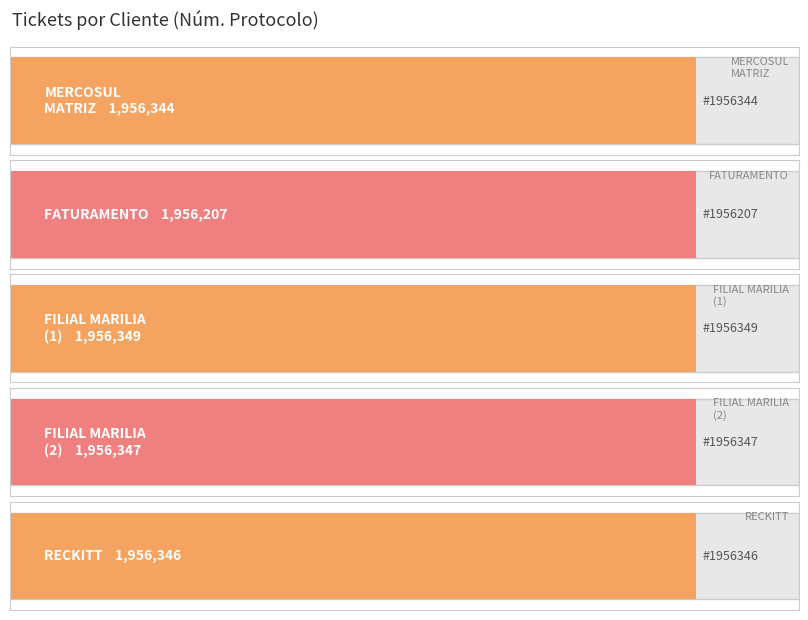

What is the difference between the maximum and minimum values?

142